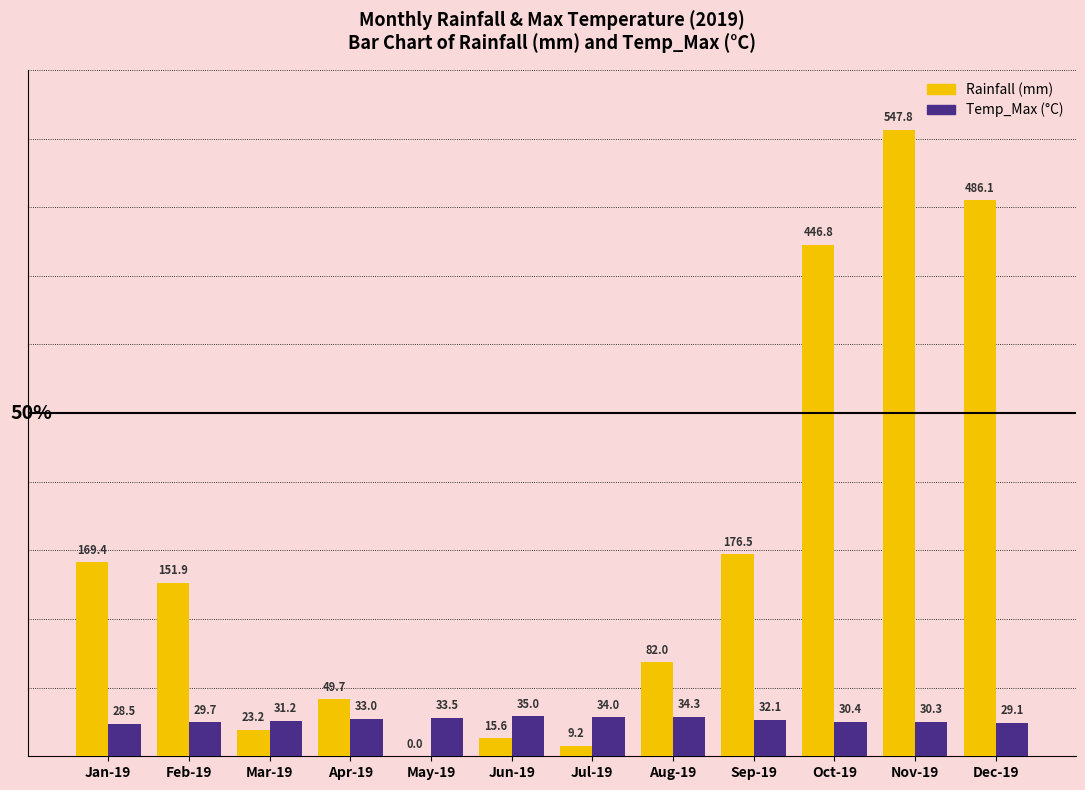

Count the number of data series in this chart.

2